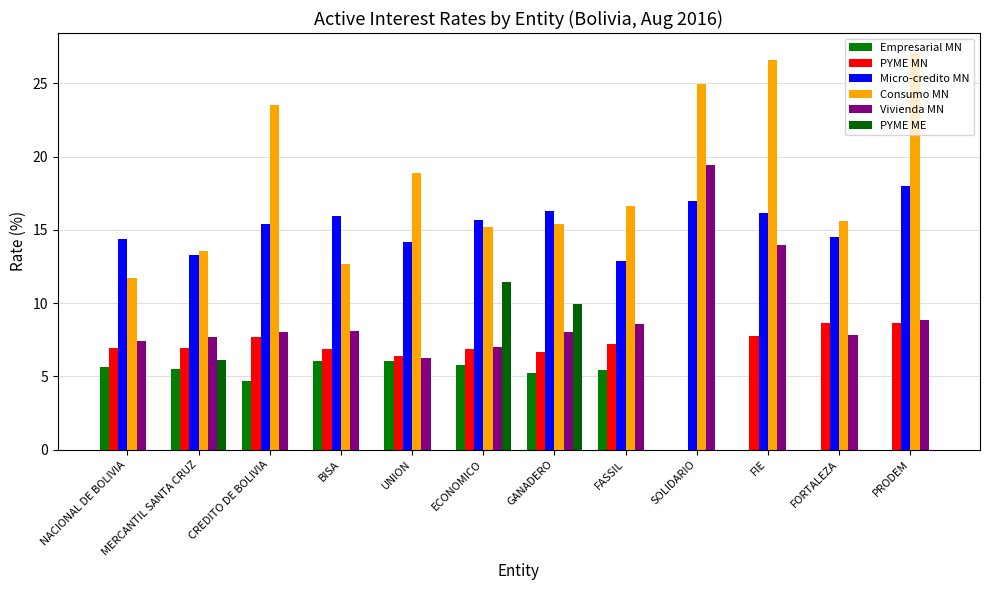

At which category does the chart reach its peak across all series?

PRODEM